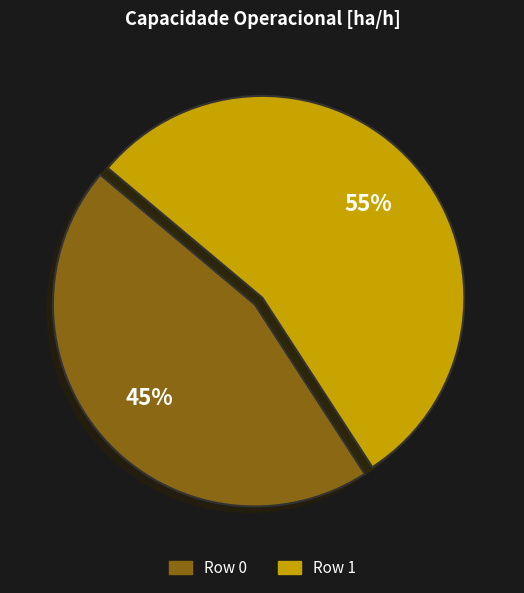

Does any single category account for the majority?

Yes